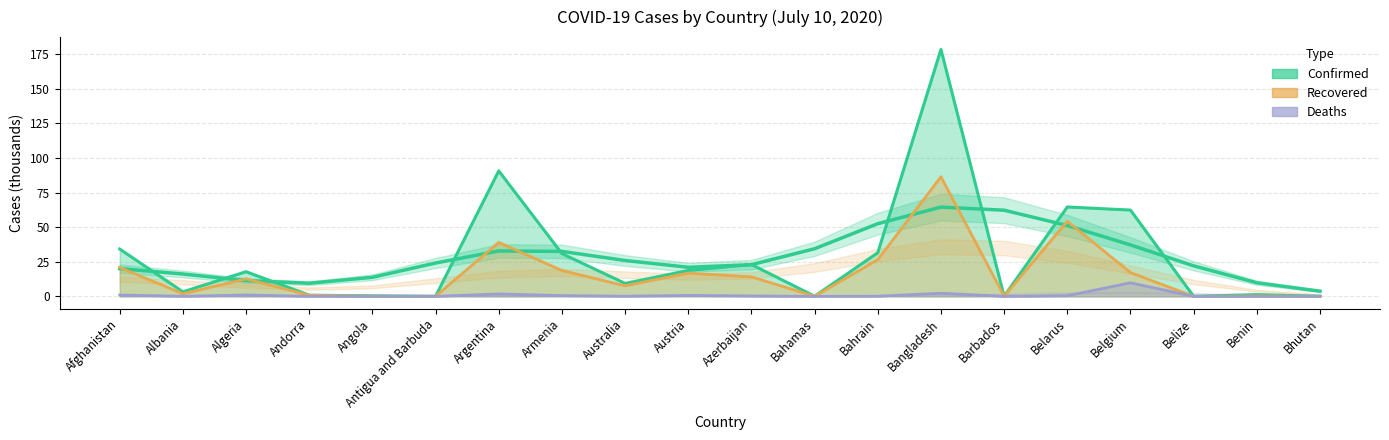

How many interior local peaks does the Deaths series have?

6